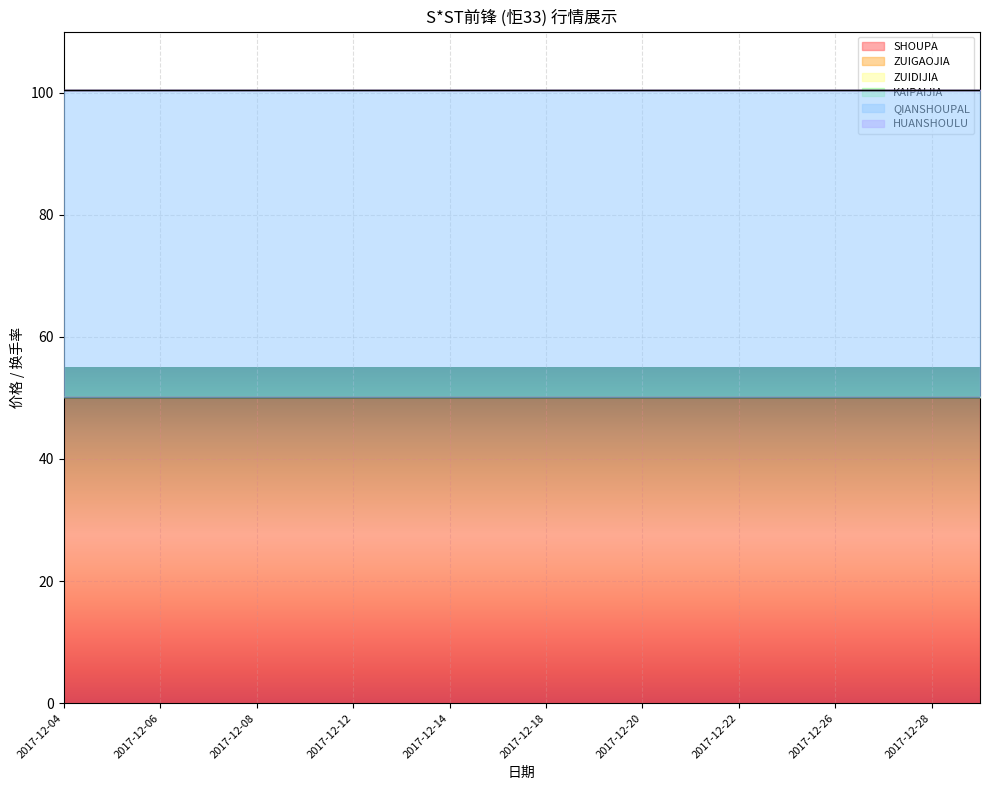

At how many categories does at least one series exceed 4?

20